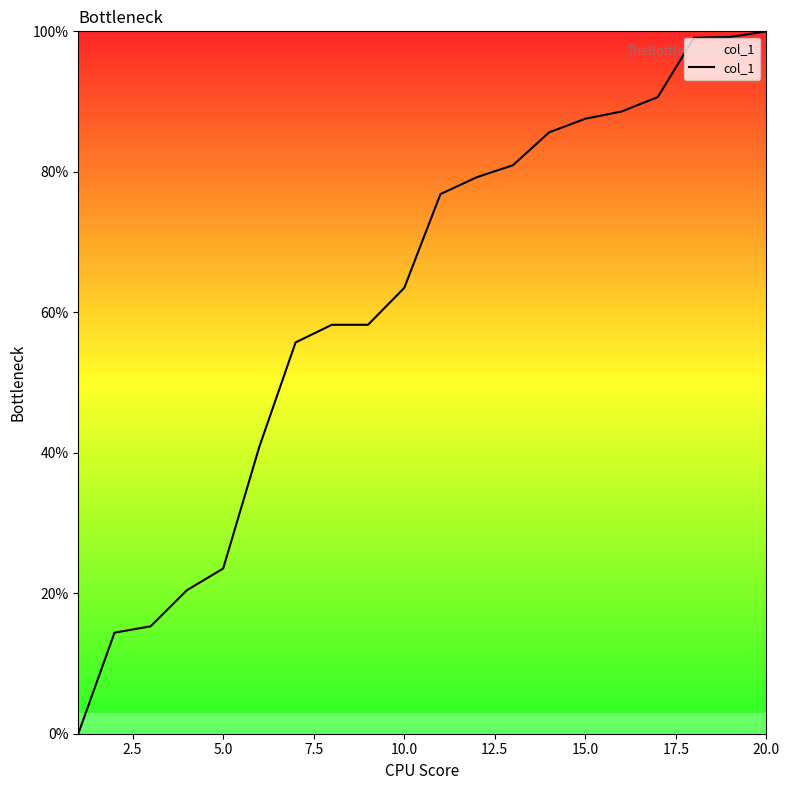

What is the difference between the maximum and minimum values?

100.0